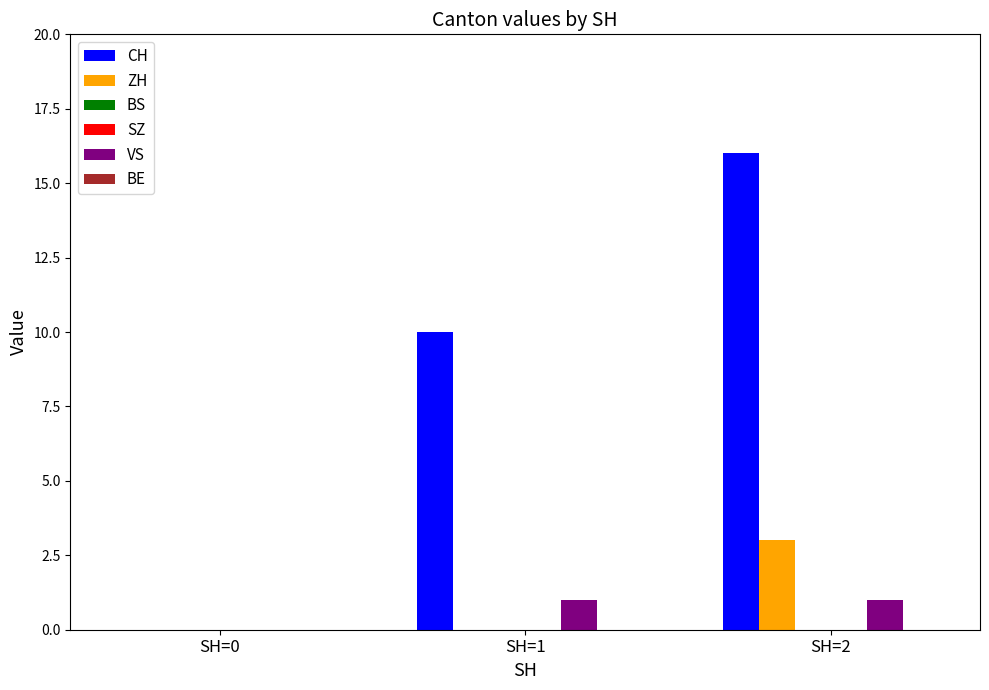

How many bars are there in each group?

6